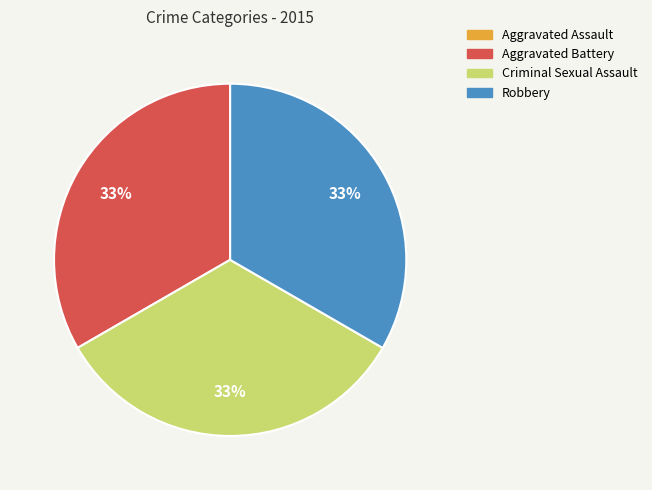

Is there a majority slice in this chart?

No